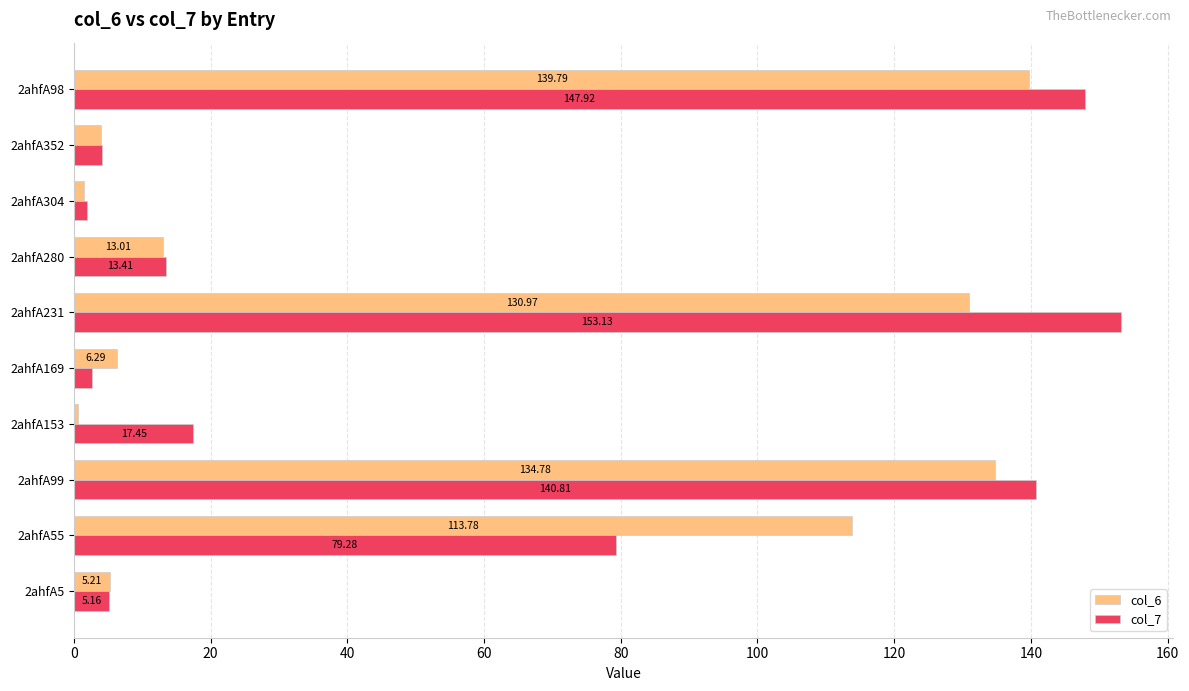

Is the value of col_6 at 2ahfA98 greater than the value of col_7 at 2ahfA98?

No